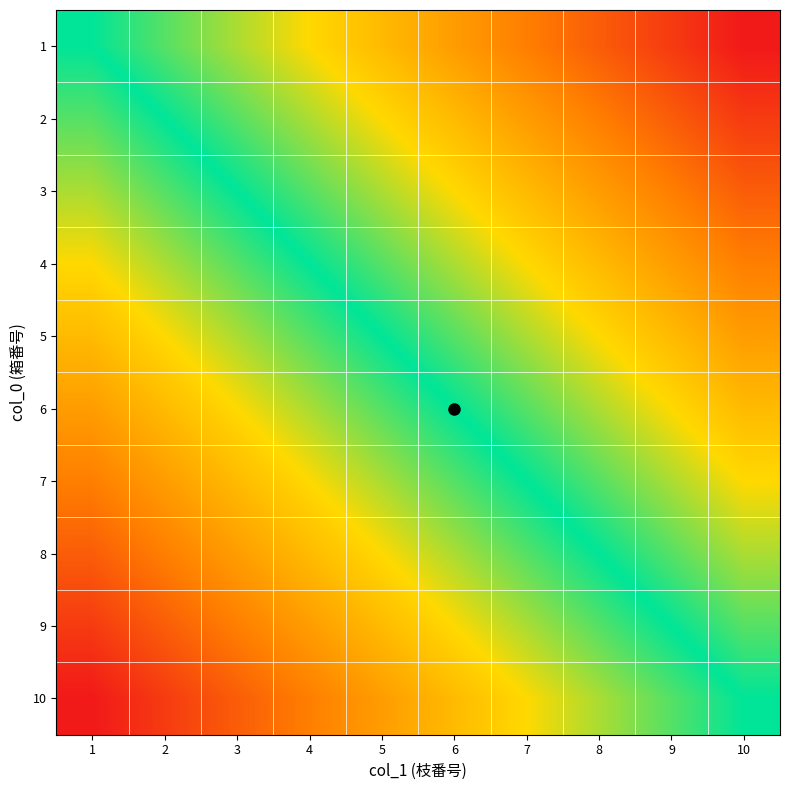

At how many categories does at least one series exceed 0?

10